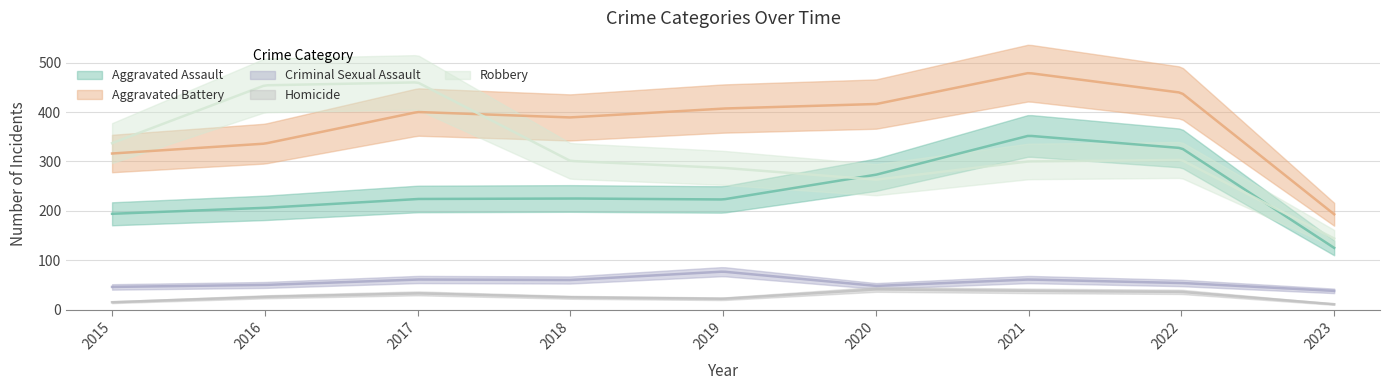

What is the lowest value of the Aggravated Assault series?

125